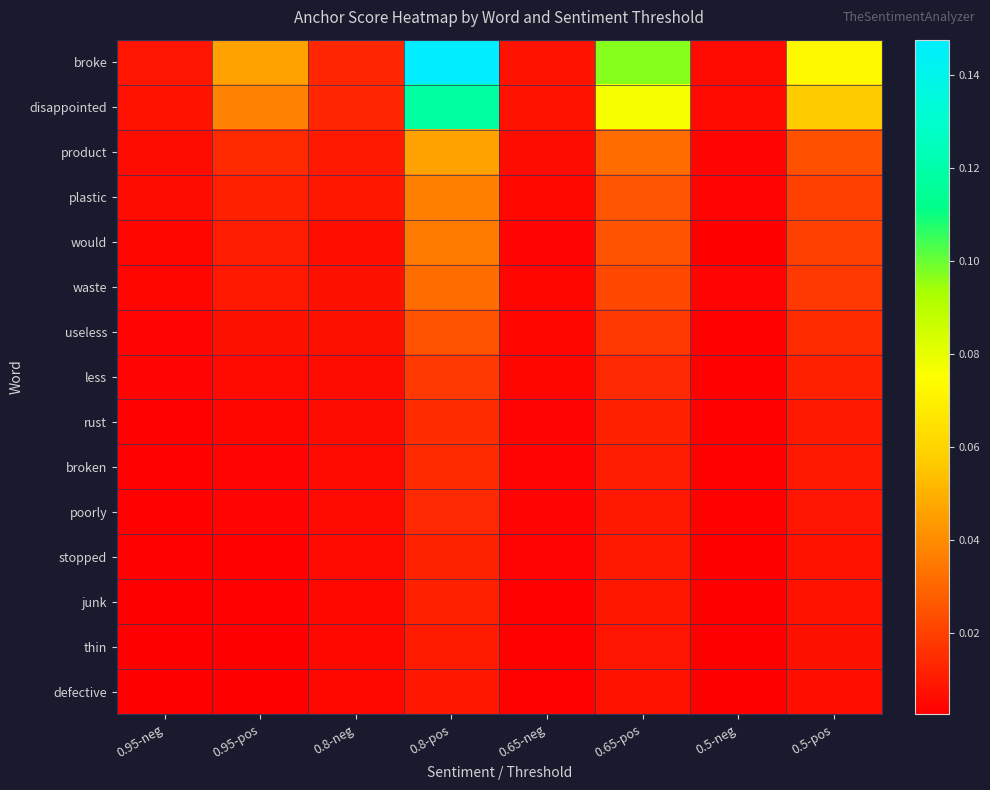

Reading left to right, list all the values displayed in this chart.

broke: 0.95-neg=0.0	0.95-pos=0.0	0.8-neg=0.0	0.8-pos=0.1	0.65-neg=0.0	0.65-pos=0.1	0.5-neg=0.0	0.5-pos=0.1
disappointed: 0.95-neg=0.0	0.95-pos=0.0	0.8-neg=0.0	0.8-pos=0.1	0.65-neg=0.0	0.65-pos=0.1	0.5-neg=0.0	0.5-pos=0.1
product: 0.95-neg=0.0	0.95-pos=0.0	0.8-neg=0.0	0.8-pos=0.0	0.65-neg=0.0	0.65-pos=0.0	0.5-neg=0.0	0.5-pos=0.0
plastic: 0.95-neg=0.0	0.95-pos=0.0	0.8-neg=0.0	0.8-pos=0.0	0.65-neg=0.0	0.65-pos=0.0	0.5-neg=0.0	0.5-pos=0.0
would: 0.95-neg=0.0	0.95-pos=0.0	0.8-neg=0.0	0.8-pos=0.0	0.65-neg=0.0	0.65-pos=0.0	0.5-neg=0.0	0.5-pos=0.0
waste: 0.95-neg=0.0	0.95-pos=0.0	0.8-neg=0.0	0.8-pos=0.0	0.65-neg=0.0	0.65-pos=0.0	0.5-neg=0.0	0.5-pos=0.0
useless: 0.95-neg=0.0	0.95-pos=0.0	0.8-neg=0.0	0.8-pos=0.0	0.65-neg=0.0	0.65-pos=0.0	0.5-neg=0.0	0.5-pos=0.0
less: 0.95-neg=0.0	0.95-pos=0.0	0.8-neg=0.0	0.8-pos=0.0	0.65-neg=0.0	0.65-pos=0.0	0.5-neg=0.0	0.5-pos=0.0
rust: 0.95-neg=0.0	0.95-pos=0.0	0.8-neg=0.0	0.8-pos=0.0	0.65-neg=0.0	0.65-pos=0.0	0.5-neg=0.0	0.5-pos=0.0
broken: 0.95-neg=0.0	0.95-pos=0.0	0.8-neg=0.0	0.8-pos=0.0	0.65-neg=0.0	0.65-pos=0.0	0.5-neg=0.0	0.5-pos=0.0
poorly: 0.95-neg=0.0	0.95-pos=0.0	0.8-neg=0.0	0.8-pos=0.0	0.65-neg=0.0	0.65-pos=0.0	0.5-neg=0.0	0.5-pos=0.0
stopped: 0.95-neg=0.0	0.95-pos=0.0	0.8-neg=0.0	0.8-pos=0.0	0.65-neg=0.0	0.65-pos=0.0	0.5-neg=0.0	0.5-pos=0.0
junk: 0.95-neg=0.0	0.95-pos=0.0	0.8-neg=0.0	0.8-pos=0.0	0.65-neg=0.0	0.65-pos=0.0	0.5-neg=0.0	0.5-pos=0.0
thin: 0.95-neg=0.0	0.95-pos=0.0	0.8-neg=0.0	0.8-pos=0.0	0.65-neg=0.0	0.65-pos=0.0	0.5-neg=0.0	0.5-pos=0.0
defective: 0.95-neg=0.0	0.95-pos=0.0	0.8-neg=0.0	0.8-pos=0.0	0.65-neg=0.0	0.65-pos=0.0	0.5-neg=0.0	0.5-pos=0.0